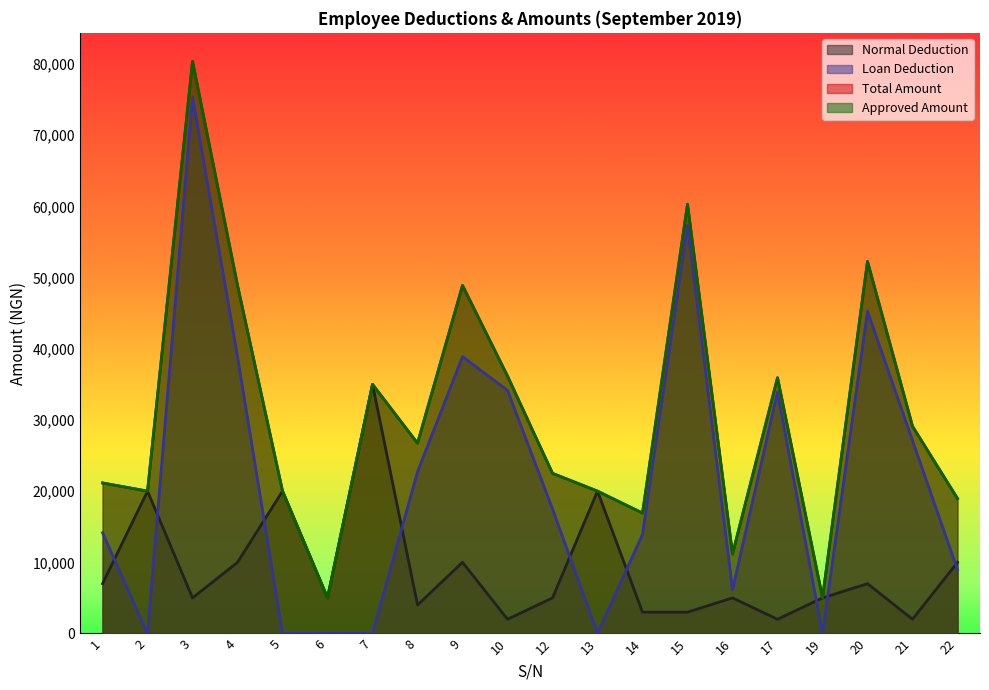

What is the value of the Total Amount point at the 8th from the left?

26733.3